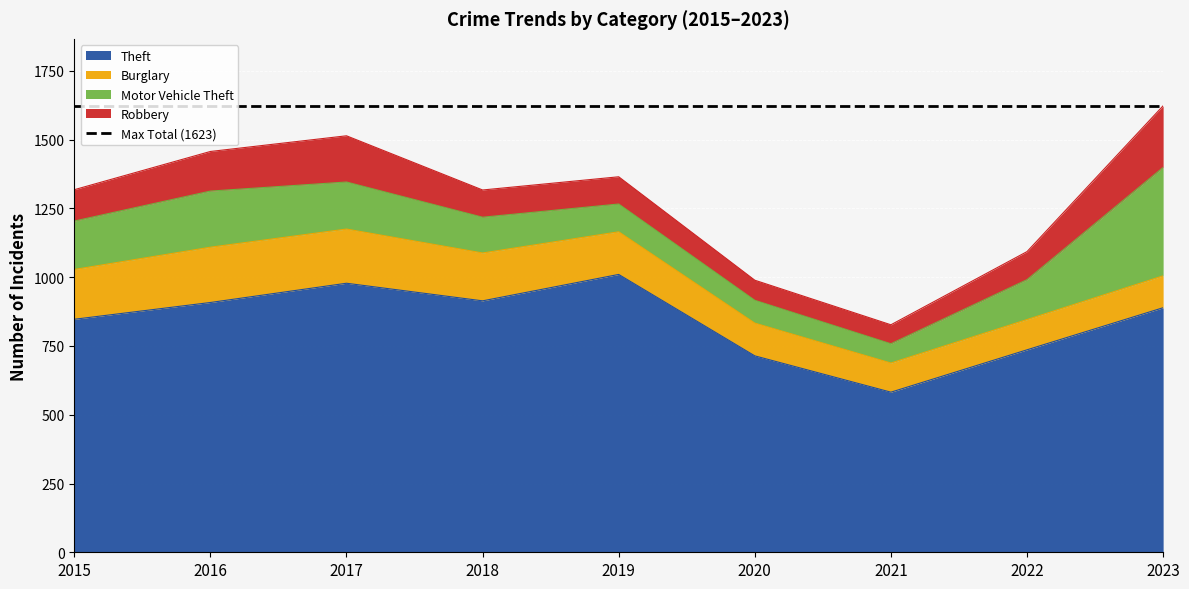

Reading left to right, list all the values displayed in this chart.

Theft: 847	908	978	914	1010	714	582	736	889
Burglary: 181	201	197	174	155	119	106	110	116
Motor Vehicle Theft: 176	204	171	130	101	83	70	145	394
Robbery: 114	144	168	99	99	73	69	102	224